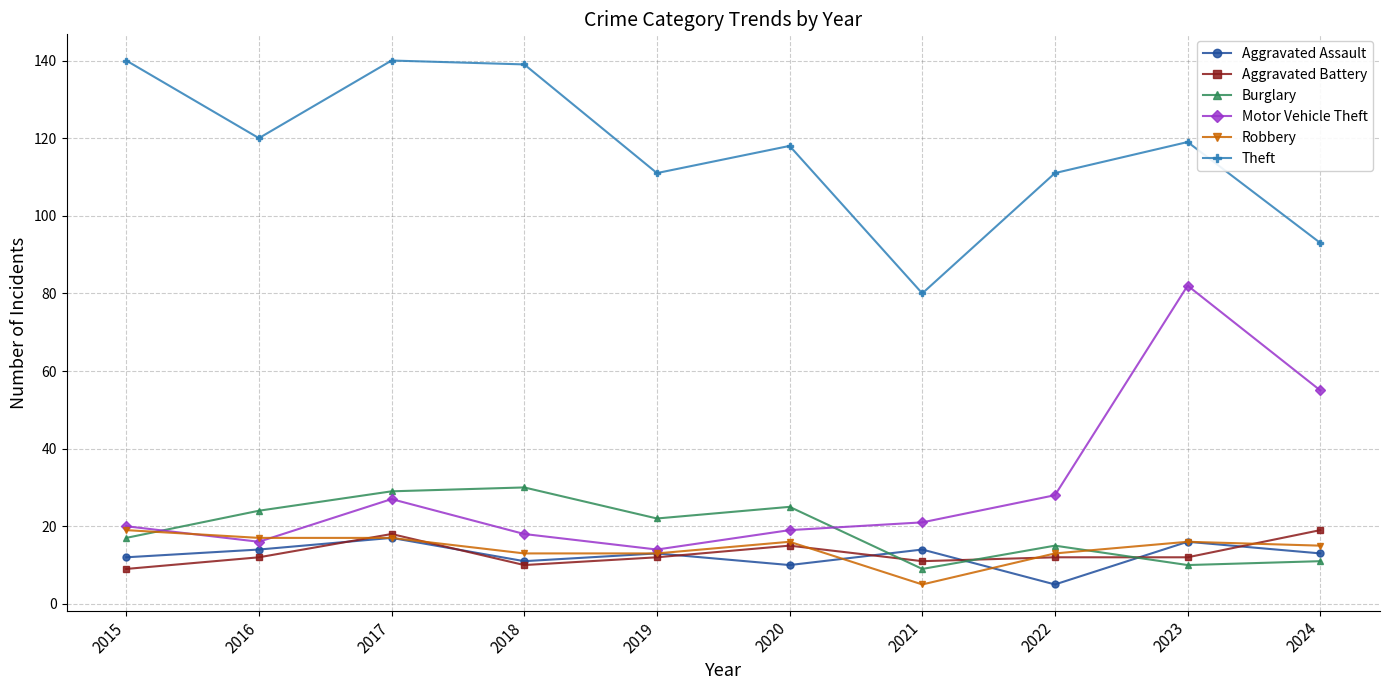

True or false: Aggravated Assault has a value of 25 at 2023.

False